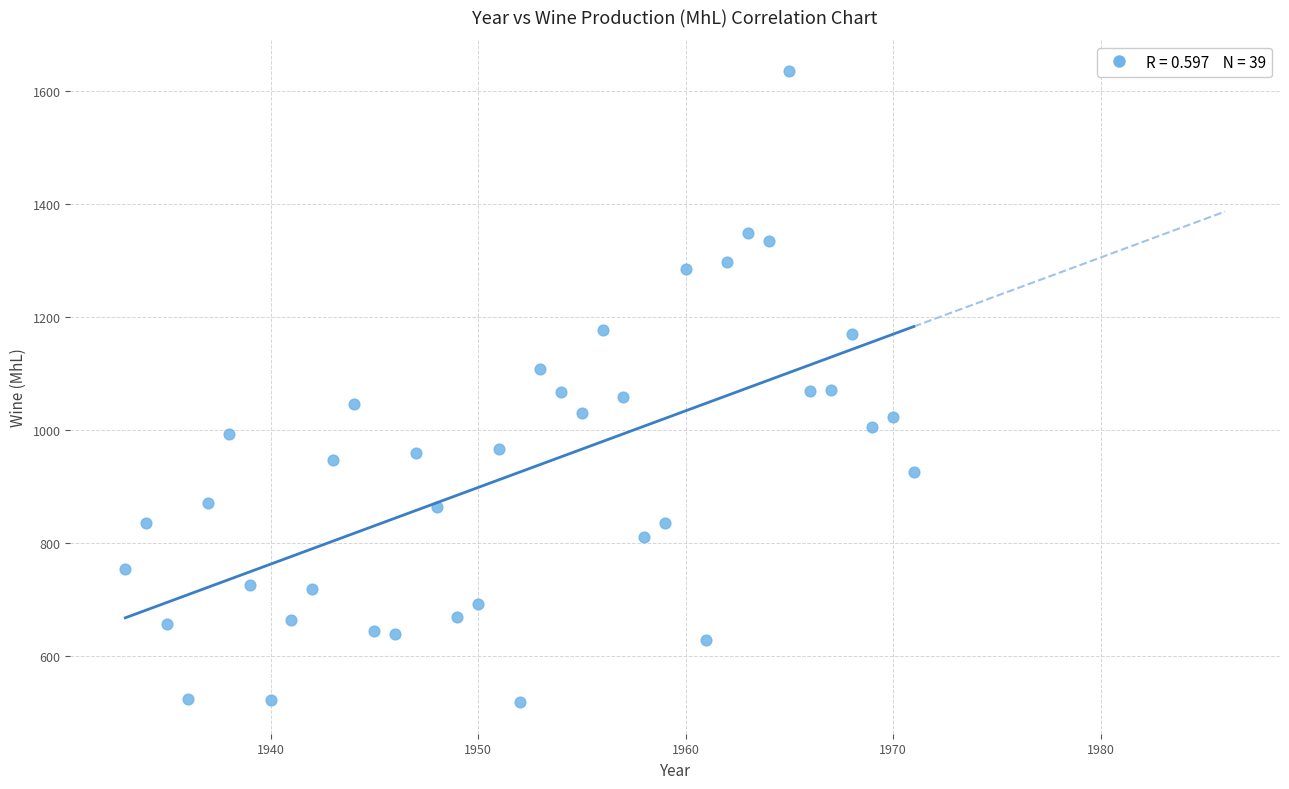

What is the range of Y values (max minus min)?

1117.2